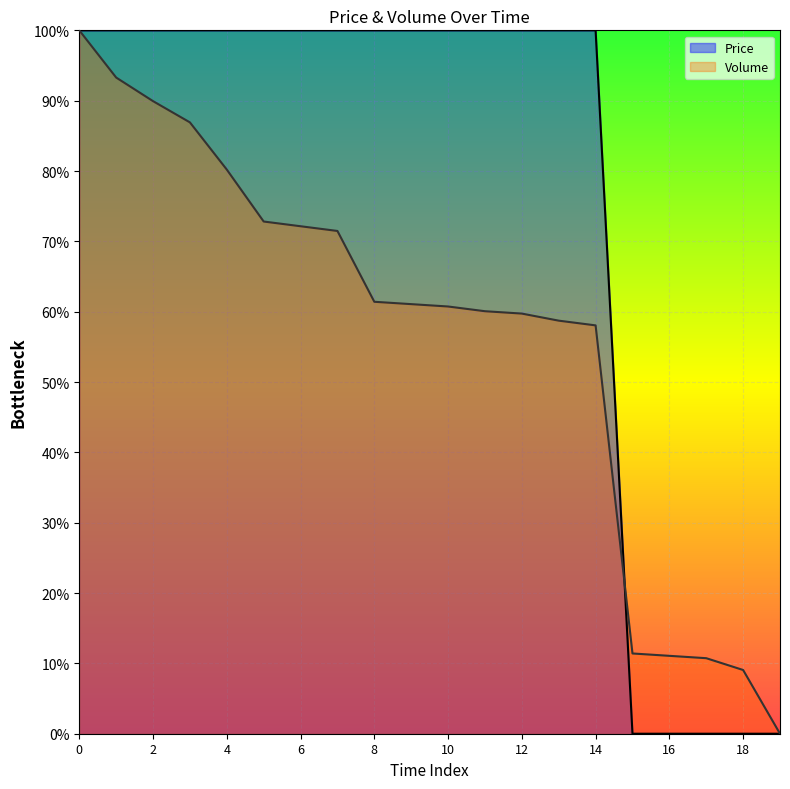

True or false: Price has more than 1 interior local peaks.

False